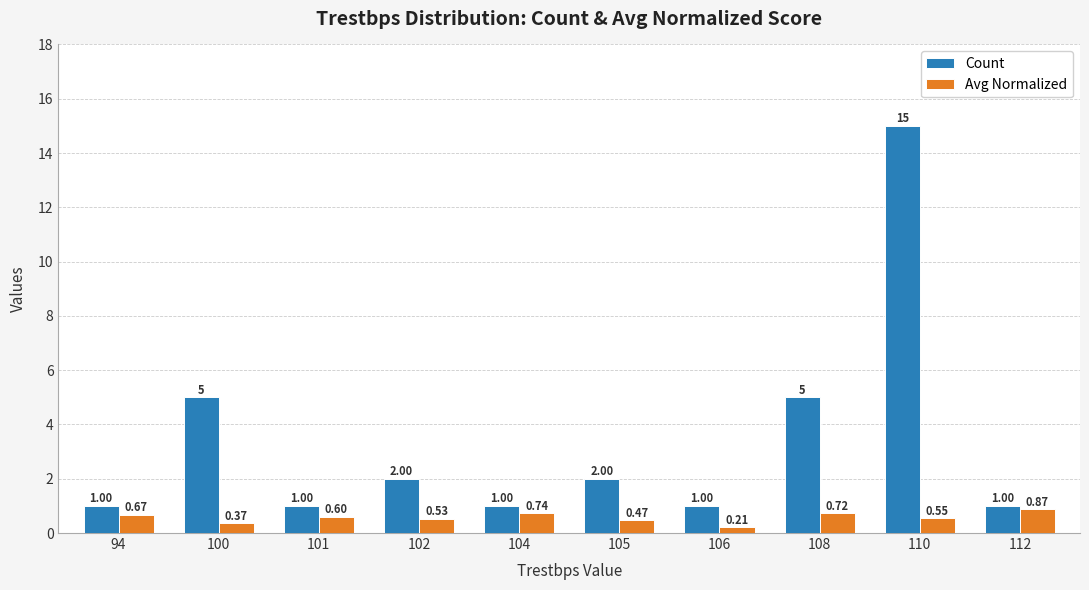

Rank the categories by Avg Normalized value from lowest to highest.

106, 100, 105, 102, 110, 101, 94, 108, 104, 112